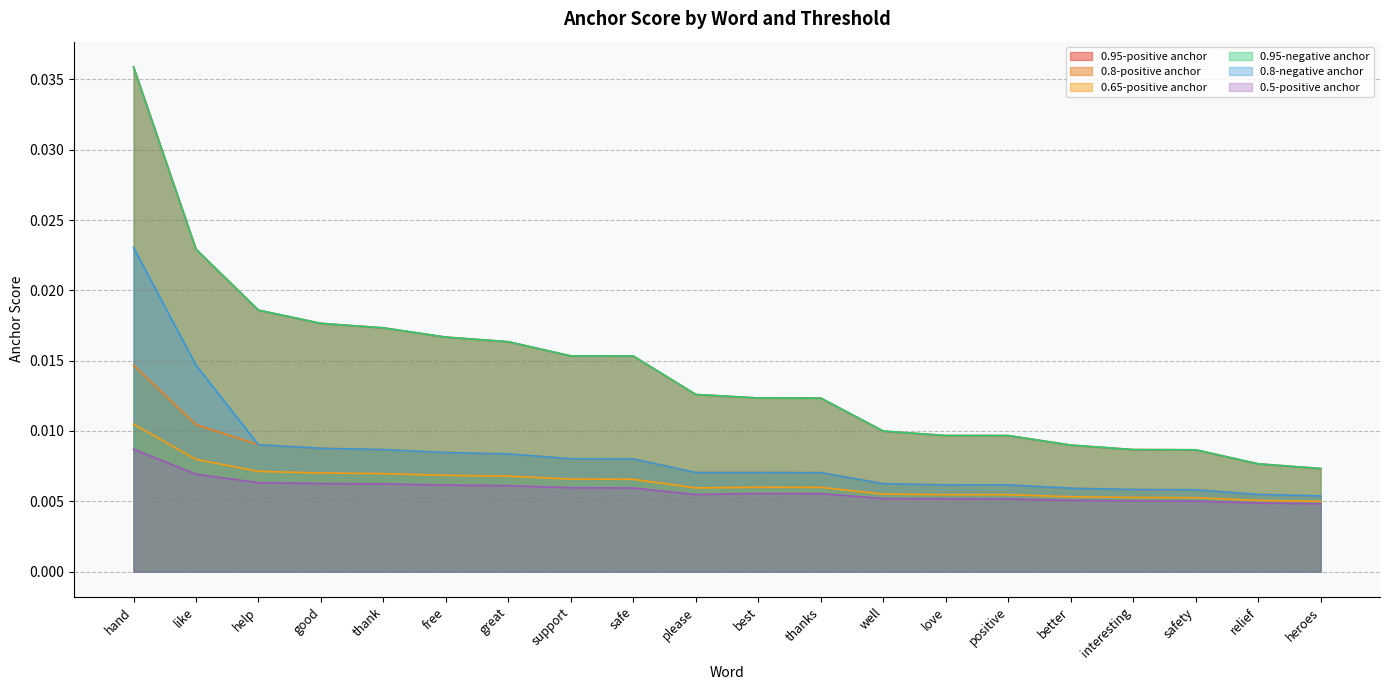

True or false: 0.5-positive anchor has more than 2 interior local peaks.

False